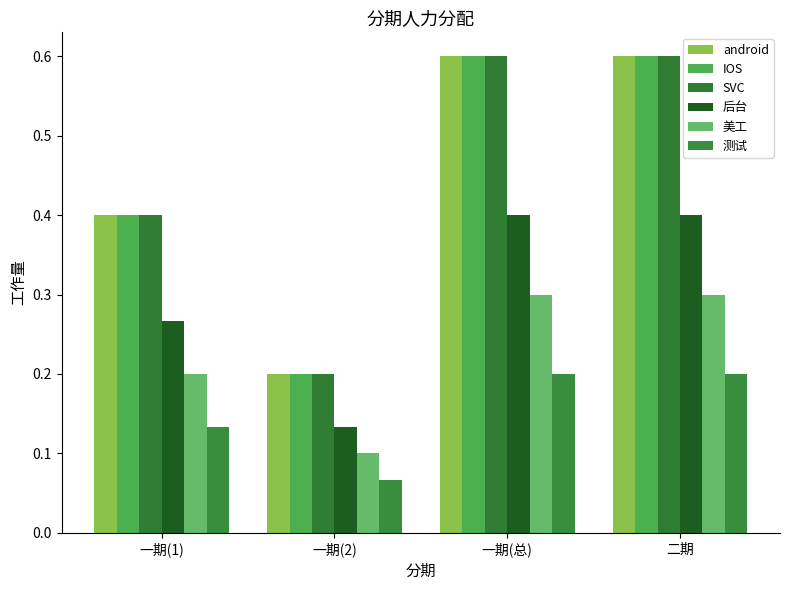

What are all the series names shown in the legend?

android, IOS, SVC, 后台, 美工, 测试